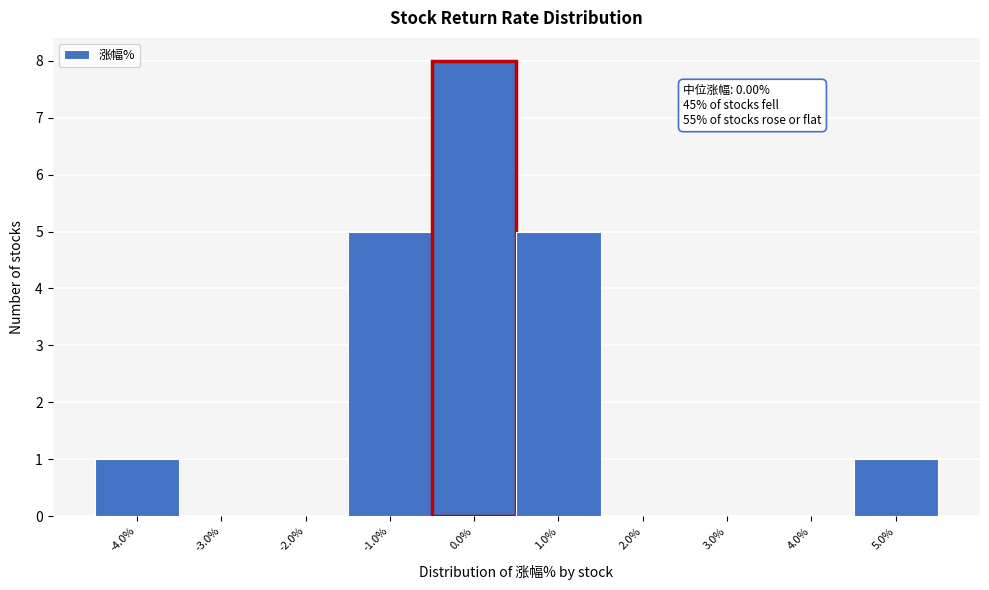

Over which range of the x-axis is the bar tallest?

-0.5 to 0.5